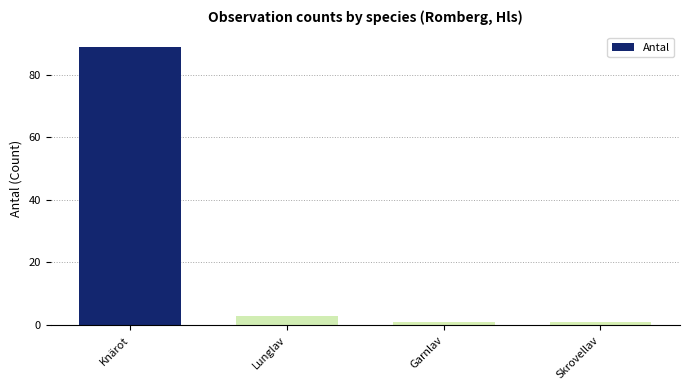

At which label does the data first exceed 3?

Knärot